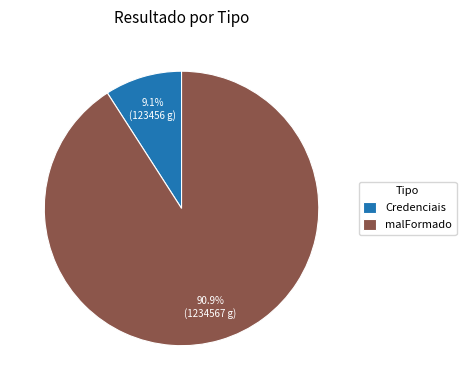

Combined, what portion of the pie is malFormado and Credenciais?

100.0%